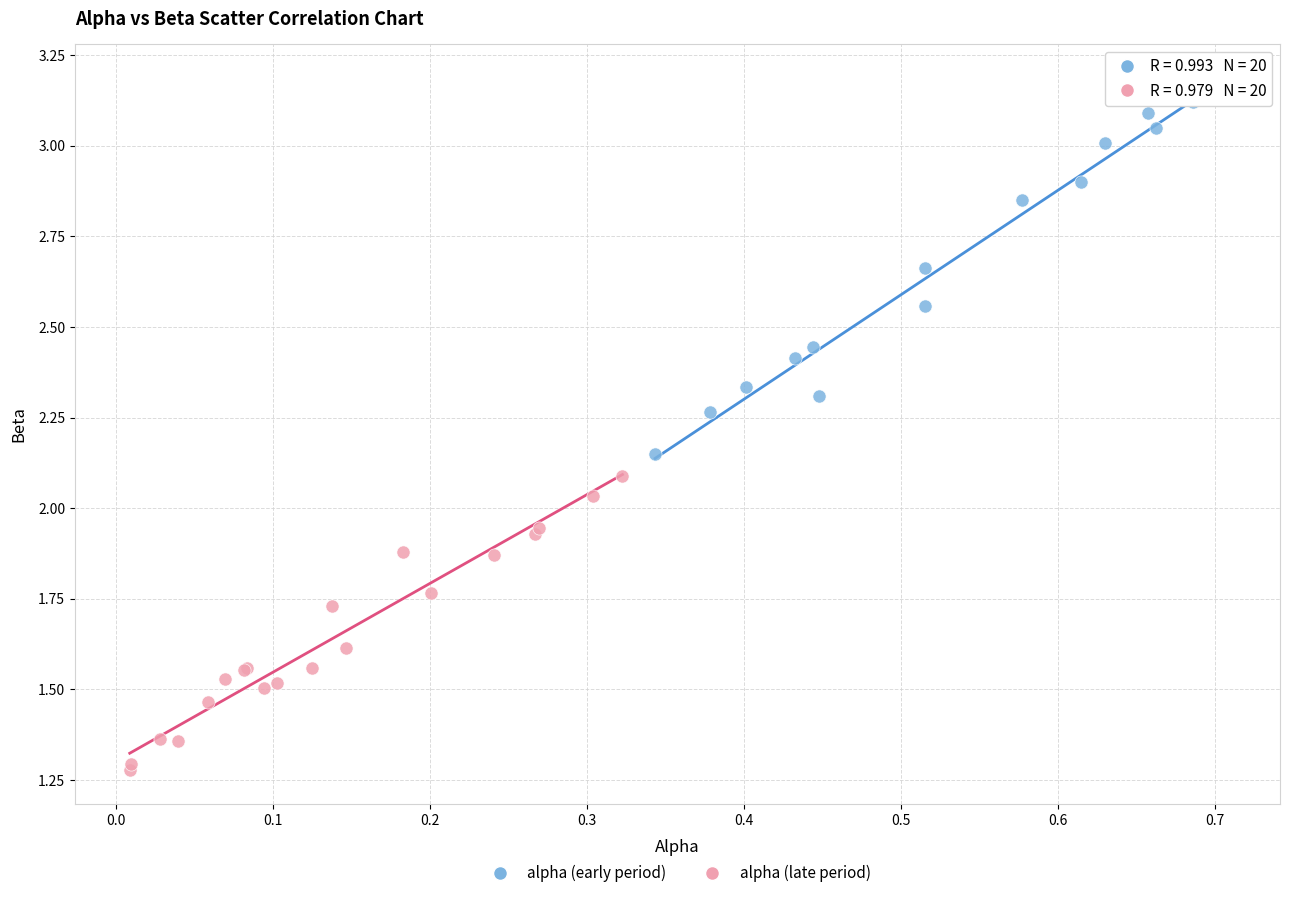

Which series has the widest spread of Y values?

alpha (early period)